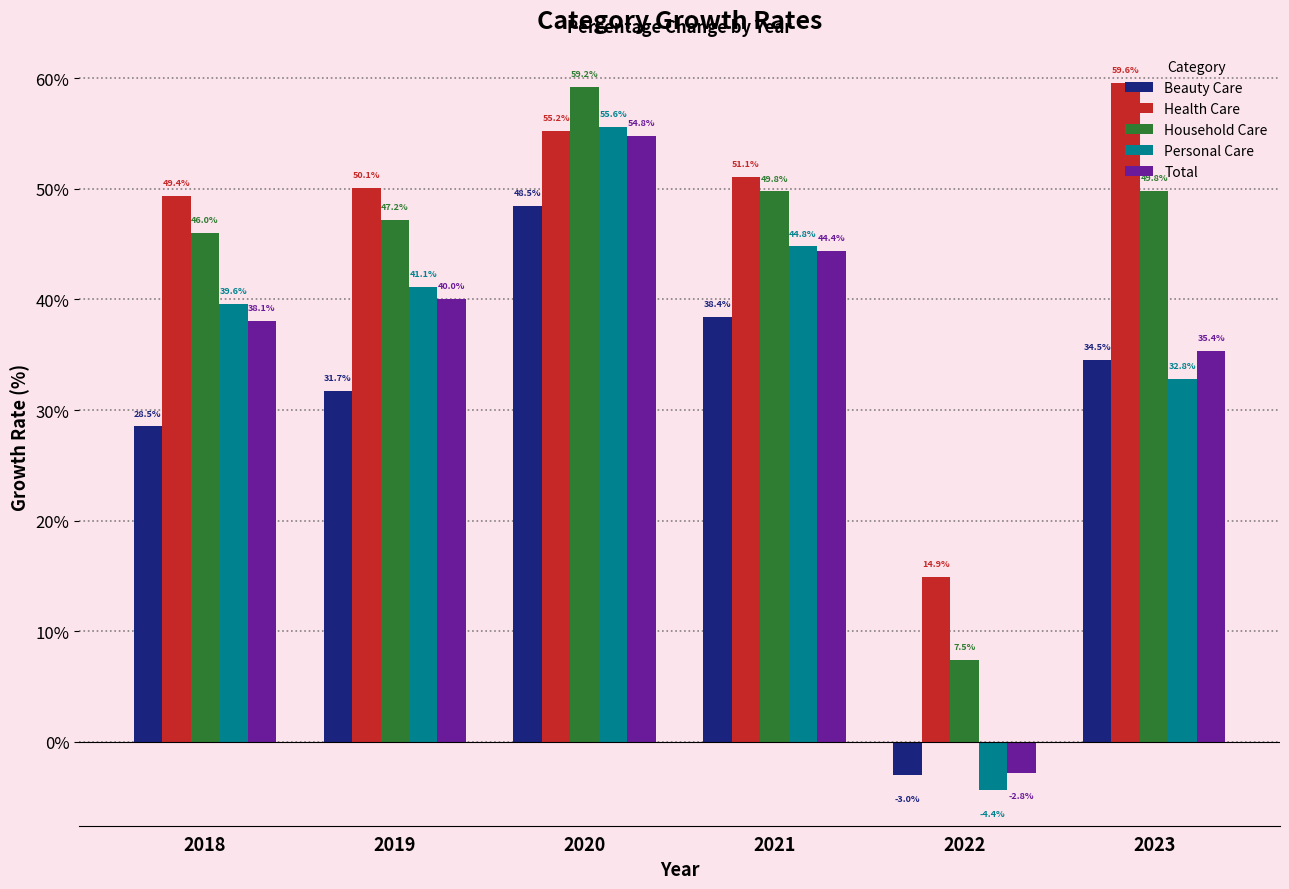

List the labels in order of Total value, largest first.

2020, 2021, 2019, 2018, 2023, 2022